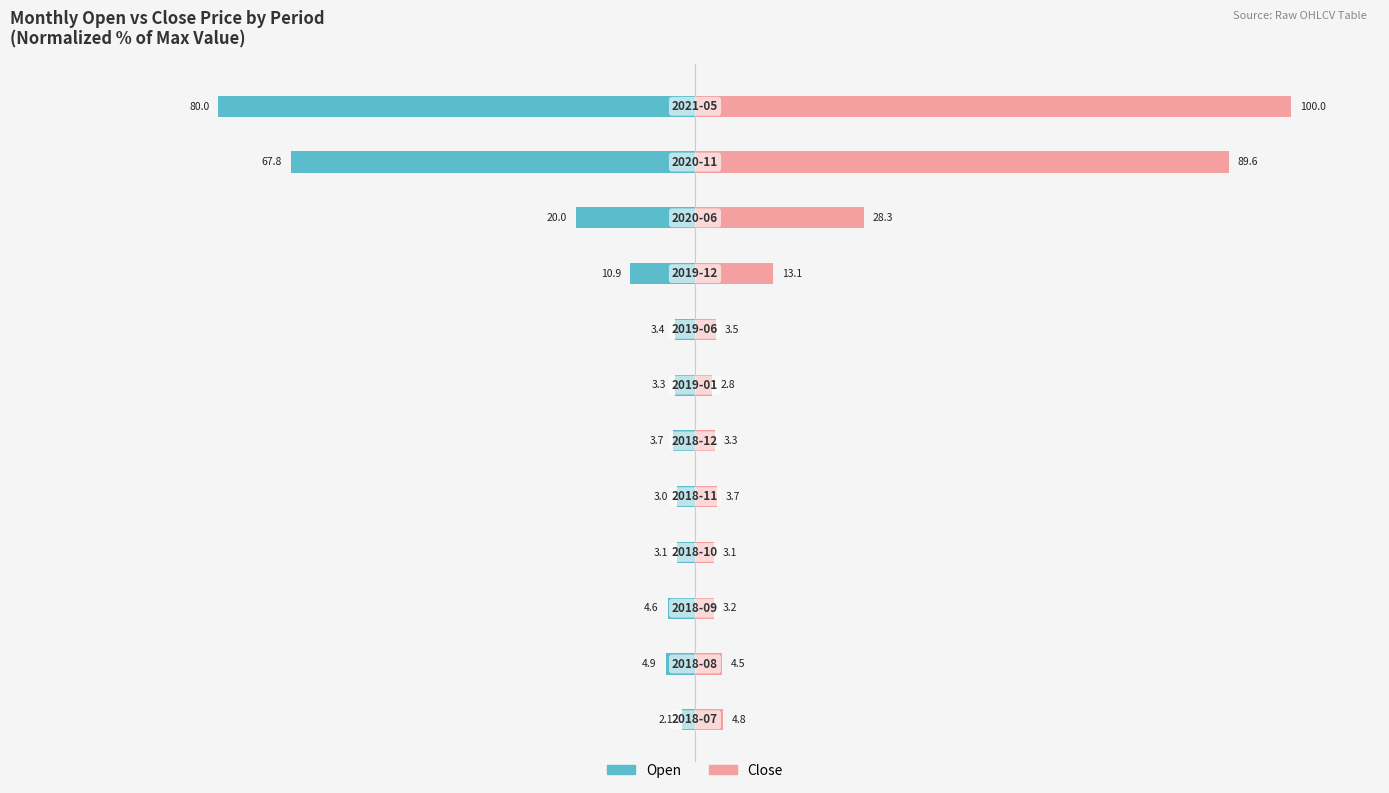

What is the minimum value for Close?

2.8